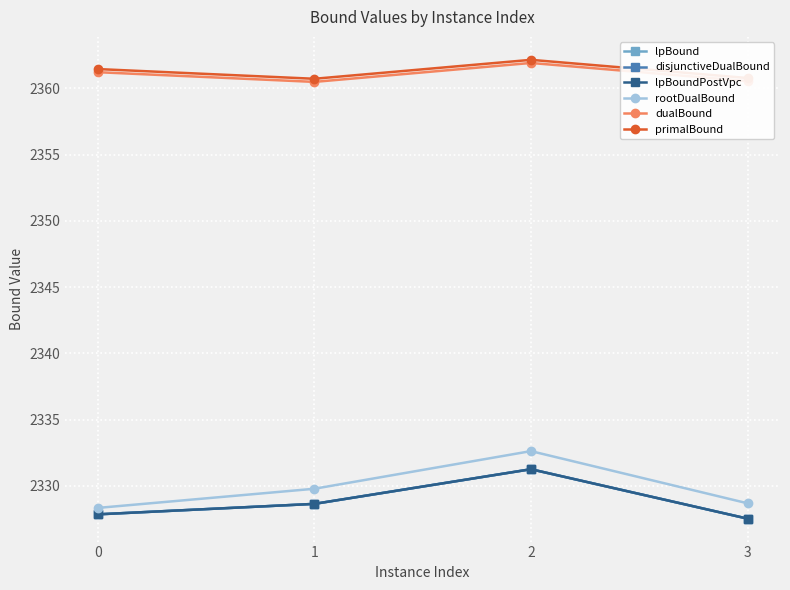

What is the difference between the second highest and second lowest values in the dualBound series?

0.7